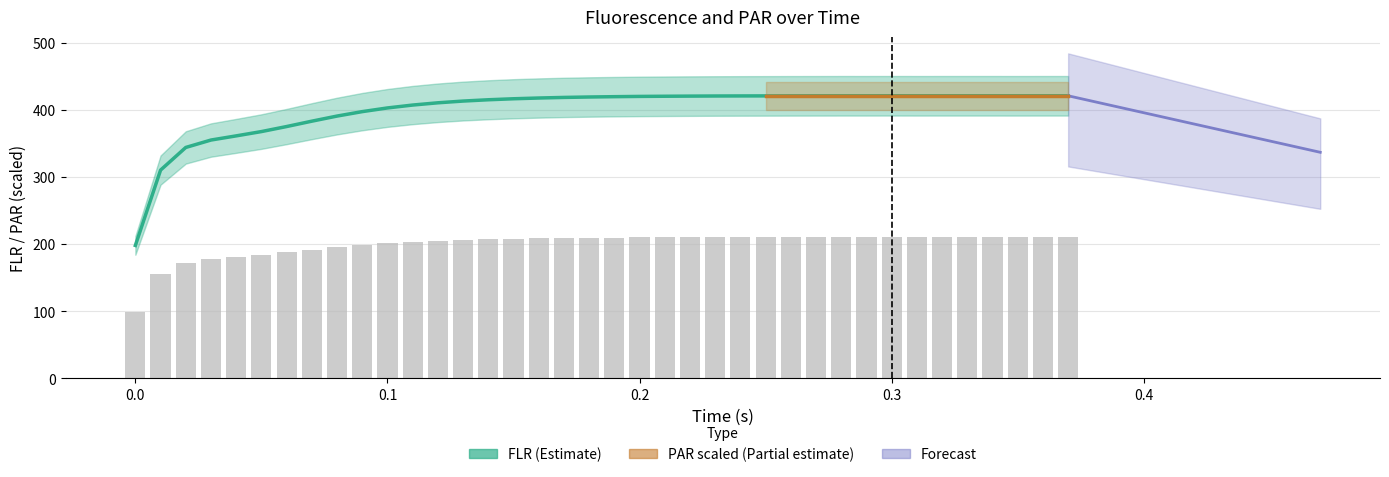

What is the sum of all values?

15210.0